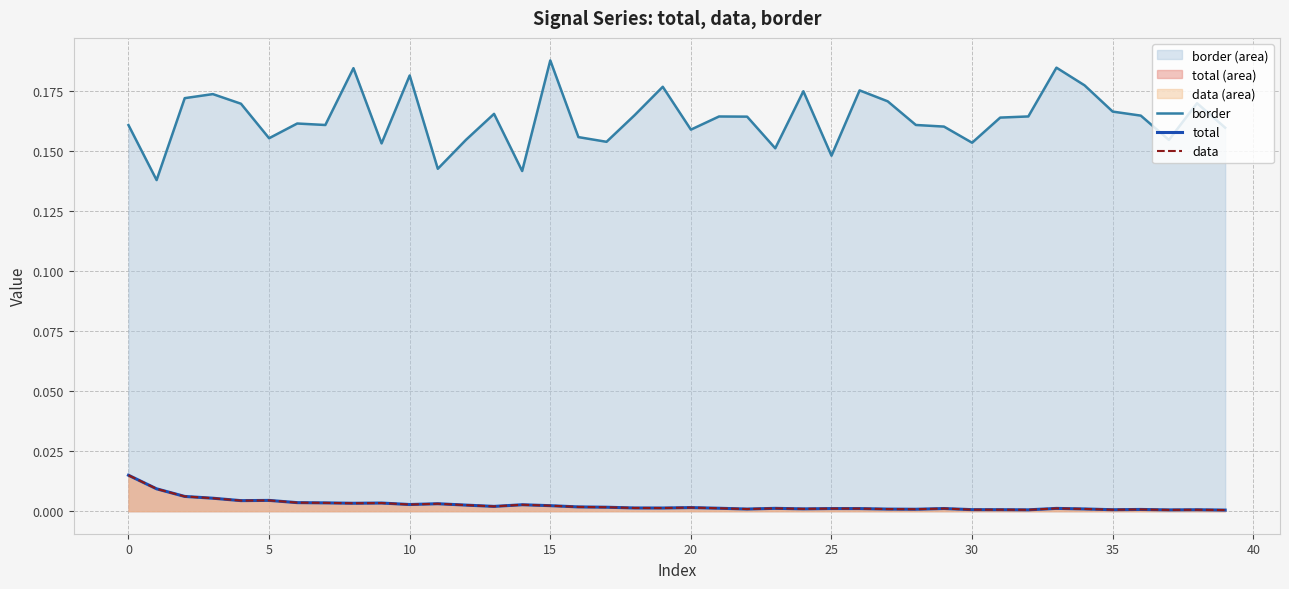

True or false: total and border cross at least once.

False